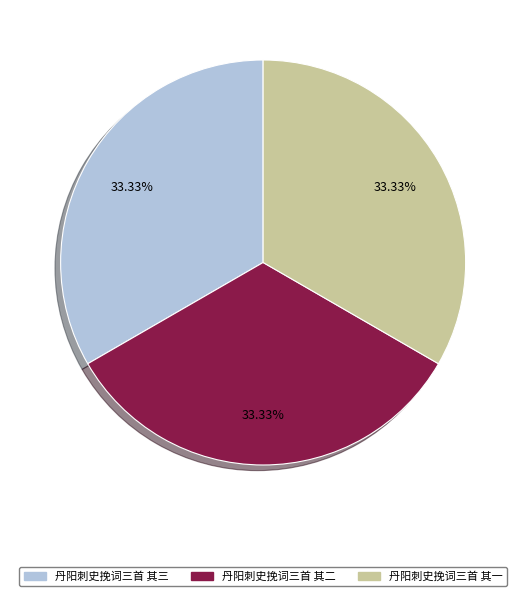

What percentage is the 丹阳刺史挽词三首 其一 slice, to the nearest percent?

33%